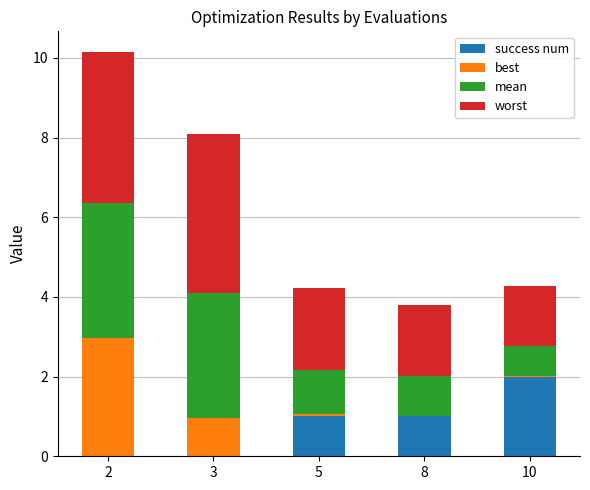

The success num series shows 2.0 at 10. True or false?

True